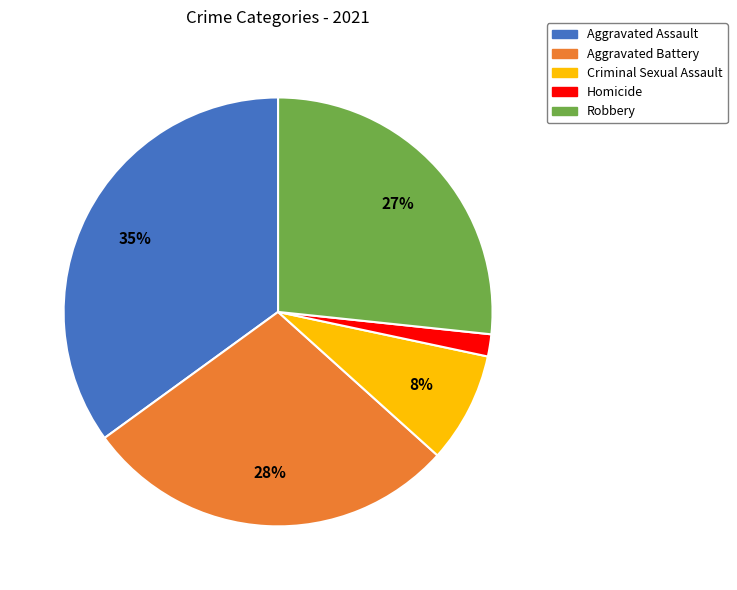

True or false: Homicide accounts for 2% of the total.

True